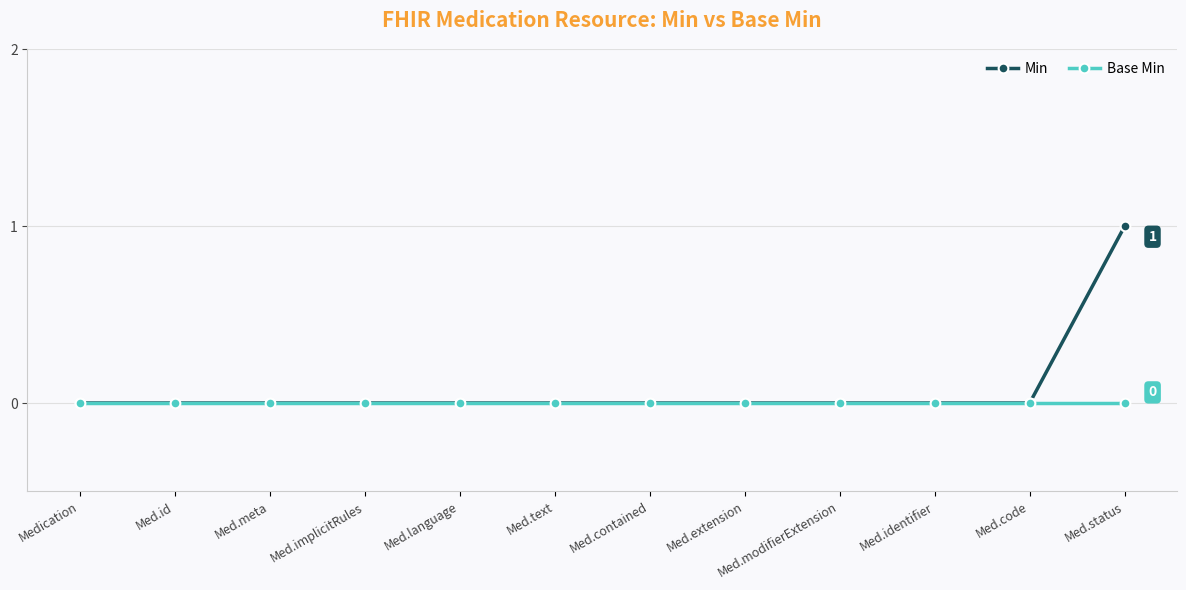

At which category is the sum across all series the highest?

Med.status